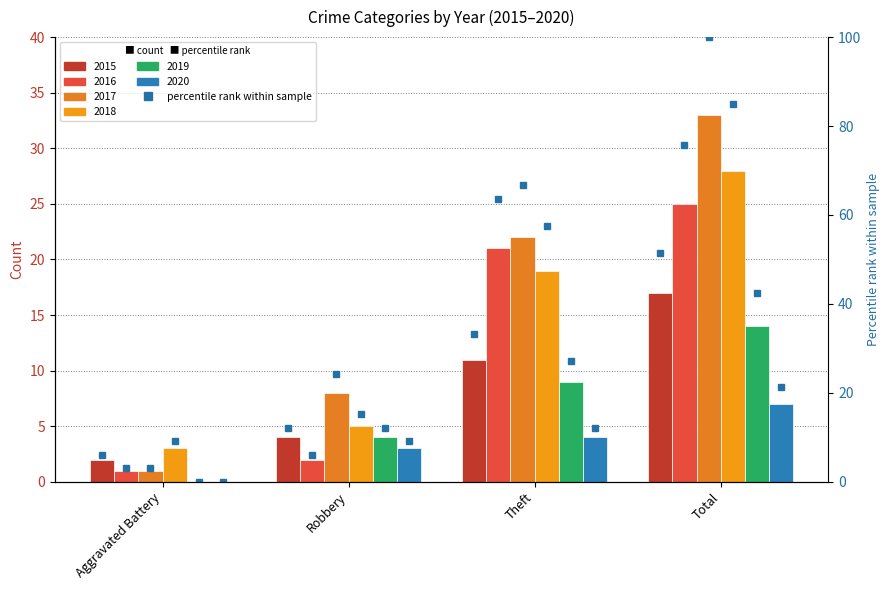

What position from the right is Robbery?

3